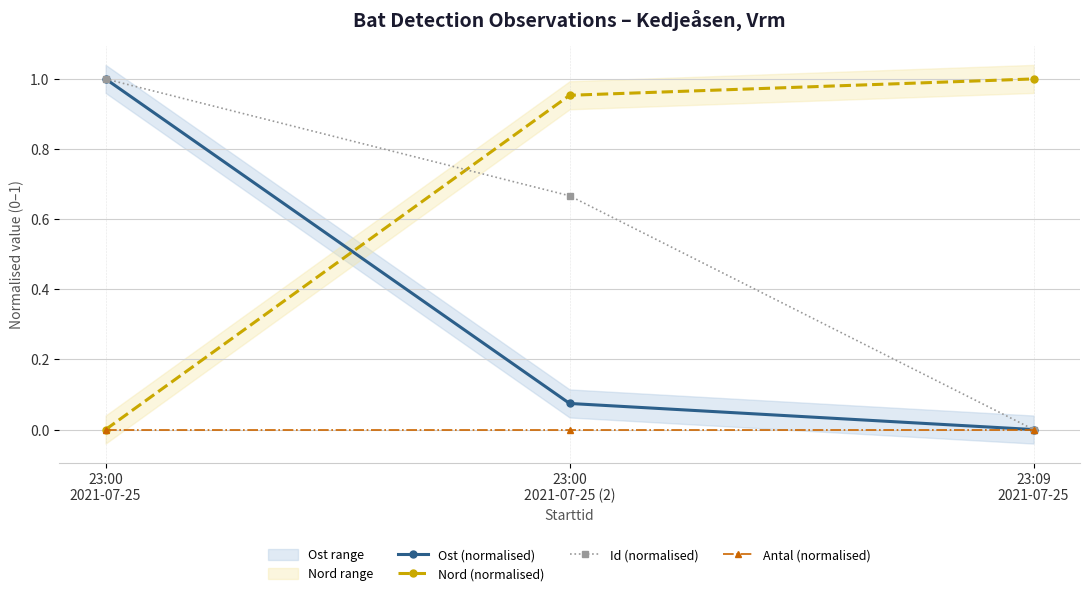

Is the value of Id (normalised) at 23:00
2021-07-25 (2) greater than the value of Ost (normalised) at 23:09
2021-07-25?

Yes